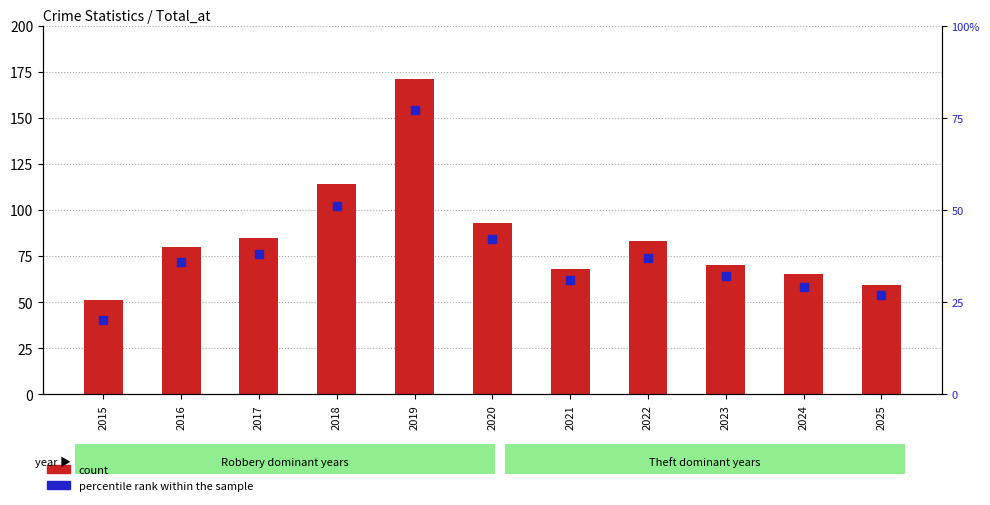

What are all the series names shown in the legend?

count, percentile rank within the sample